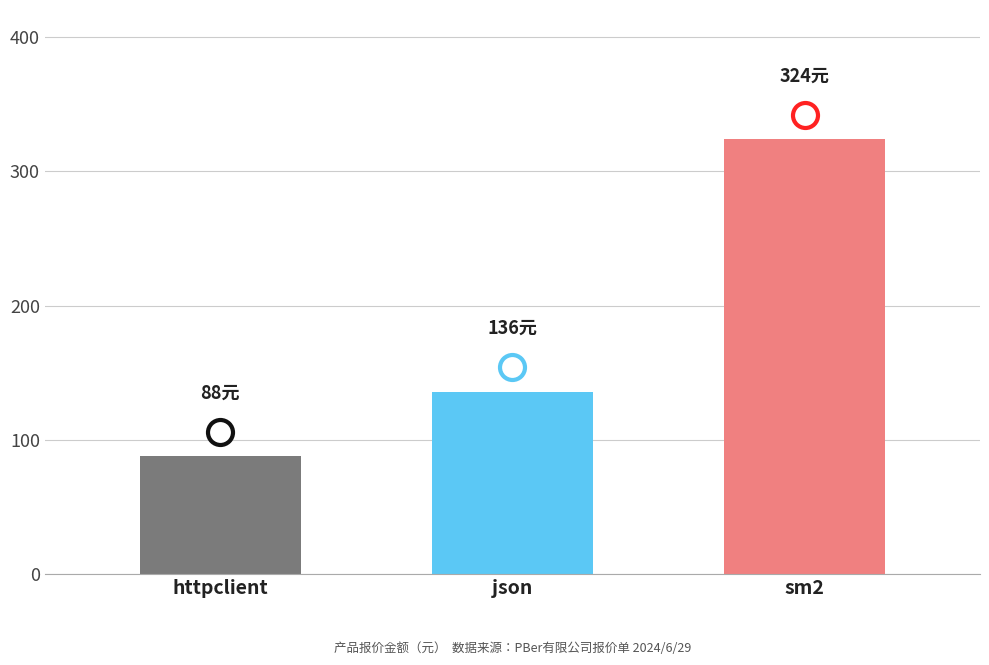

What is the sum of all values?

548